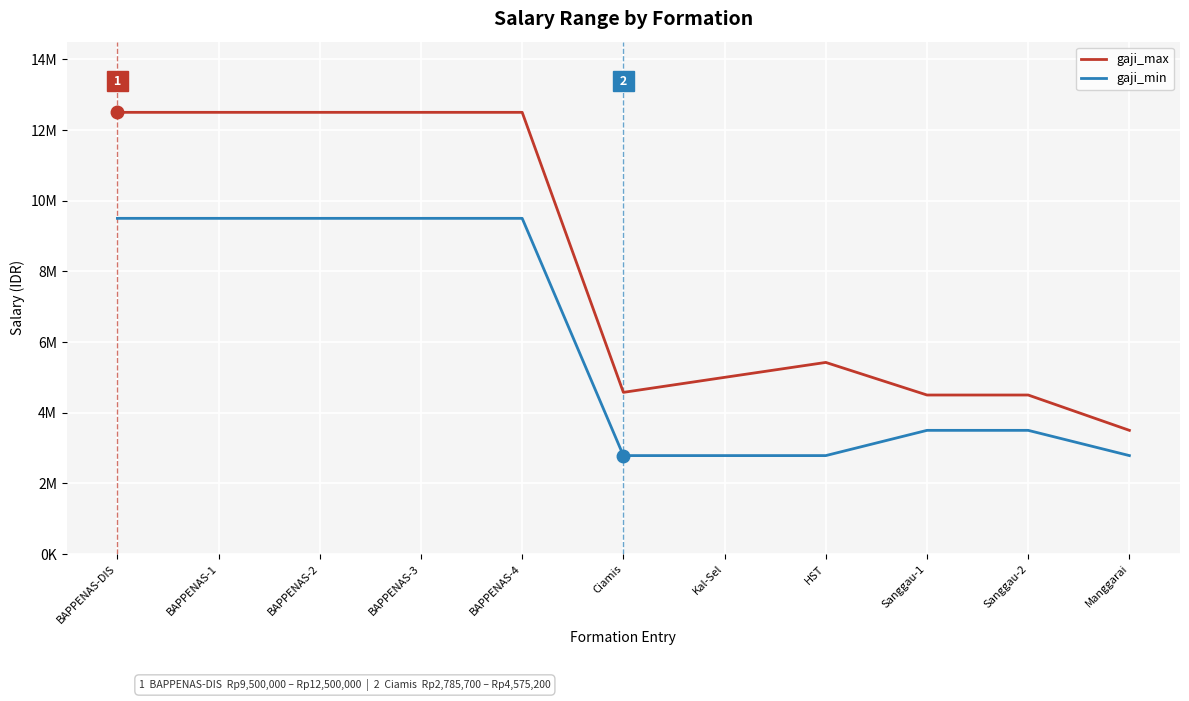

Does the chart have visible grid lines?

Yes